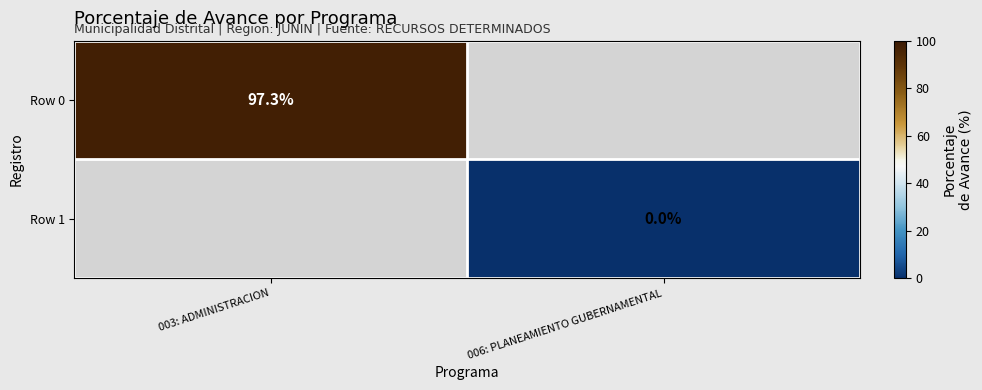

What is the maximum value shown in the chart?

97.3